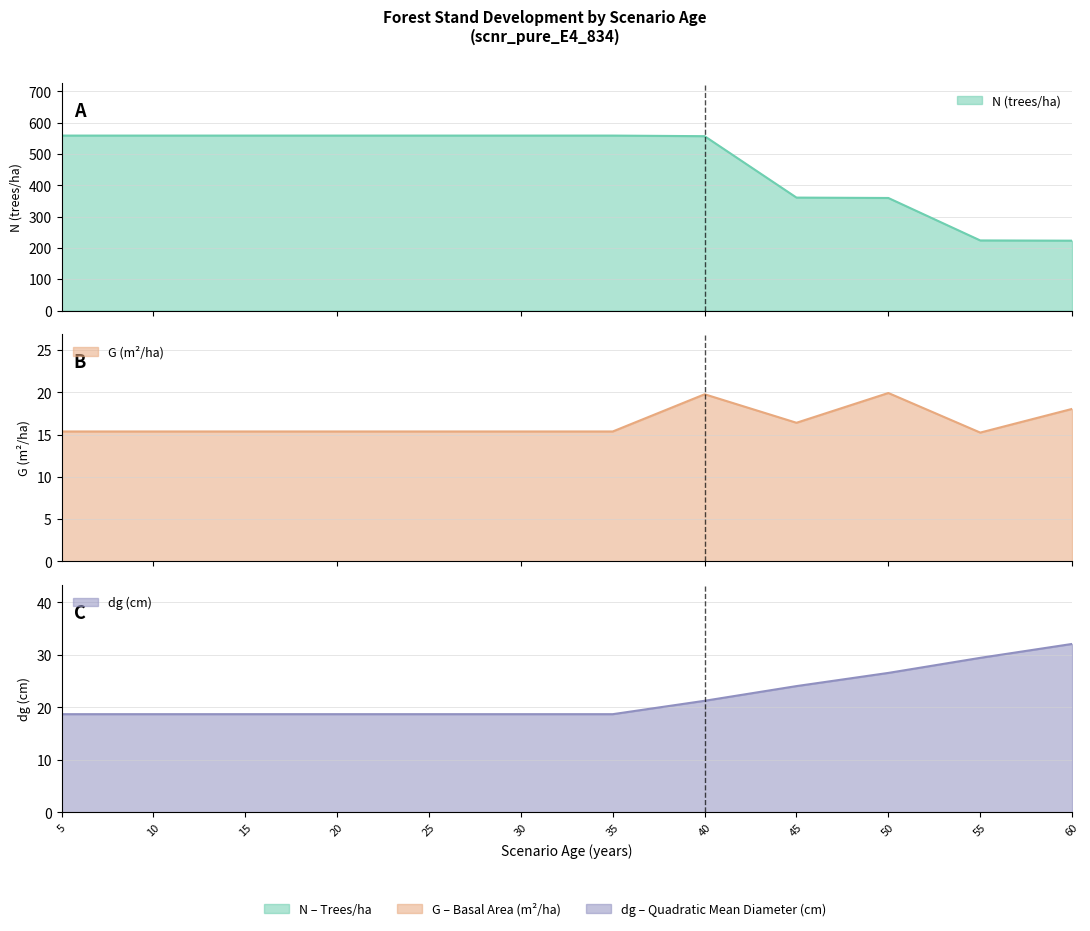

What is the average value of the dg series?

22.0